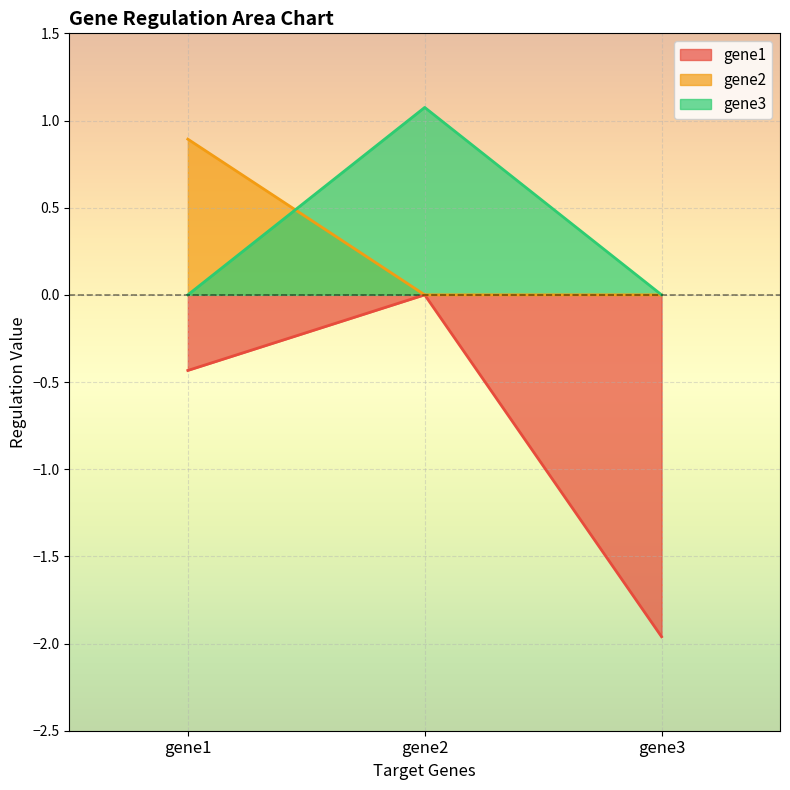

Reading right to left, what are all the values shown in this chart?

gene1: -2.0	0.0	-0.4
gene2: 0.0	0.0	0.9
gene3: 0.0	1.1	0.0